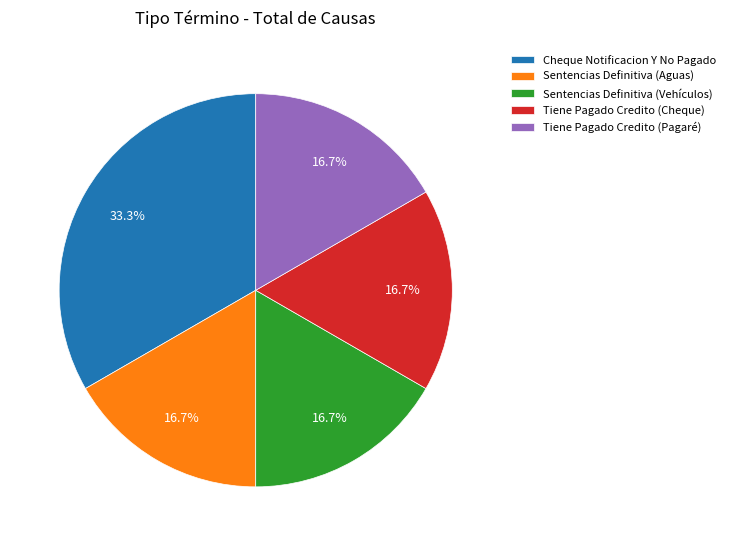

Which slice is the largest?

Cheque Notificacion Y No Pagado